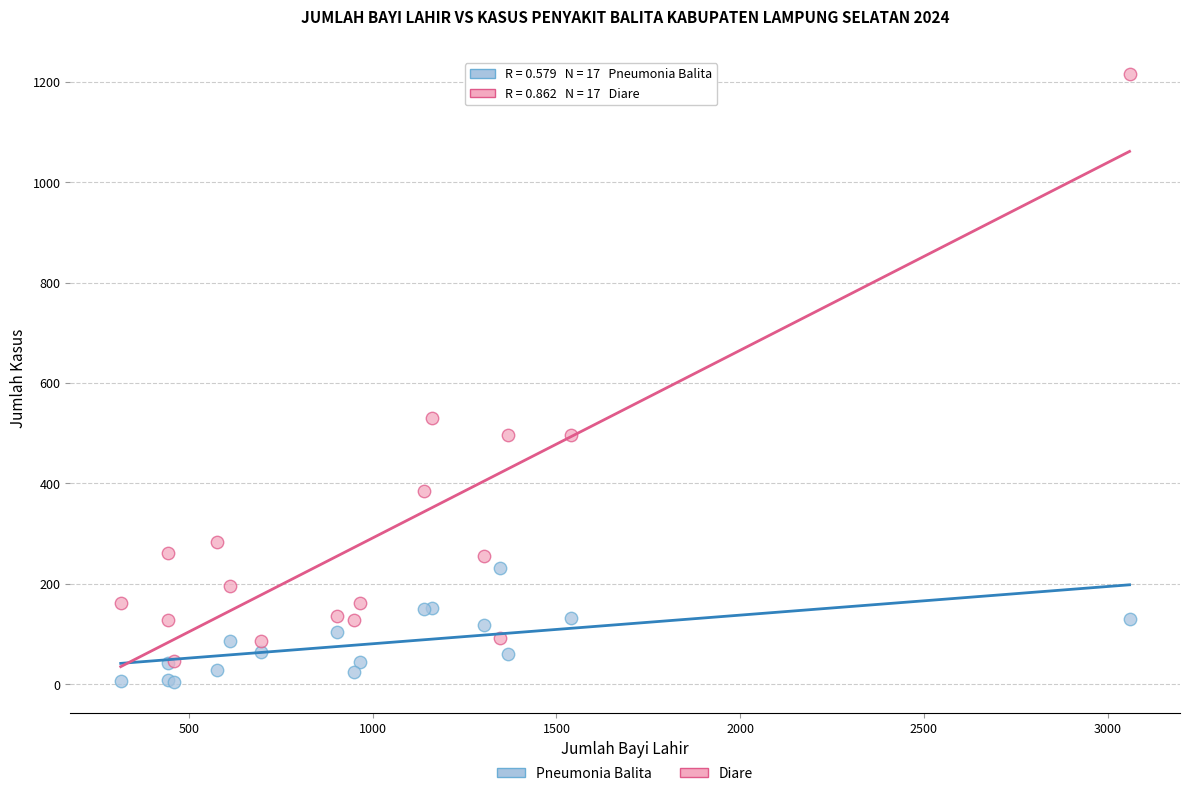

Which series contains the lowest Y value?

Pneumonia Balita